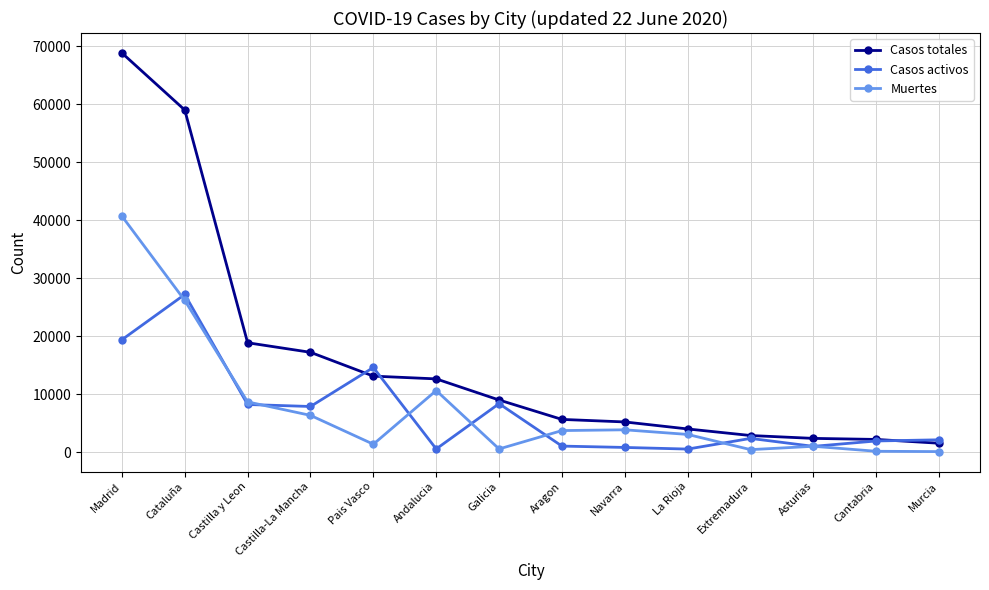

Which series changed the most between Madrid and La Rioja?

Casos totales